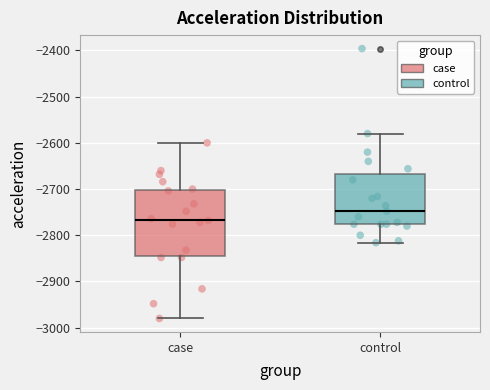

Where does the median line of the box for case sit on the y-axis? The values are not printed on the chart, so give them approximately, as read against the axis.

-2770